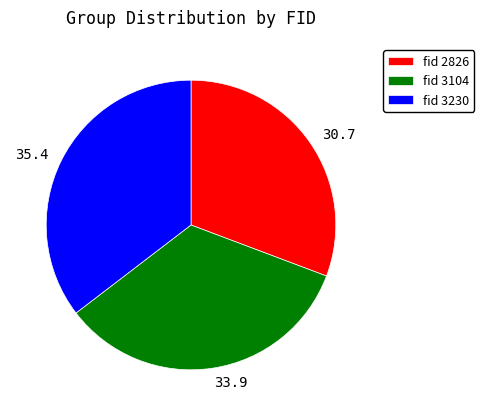

Which has a higher value, 33.9 or 35.4?

35.4